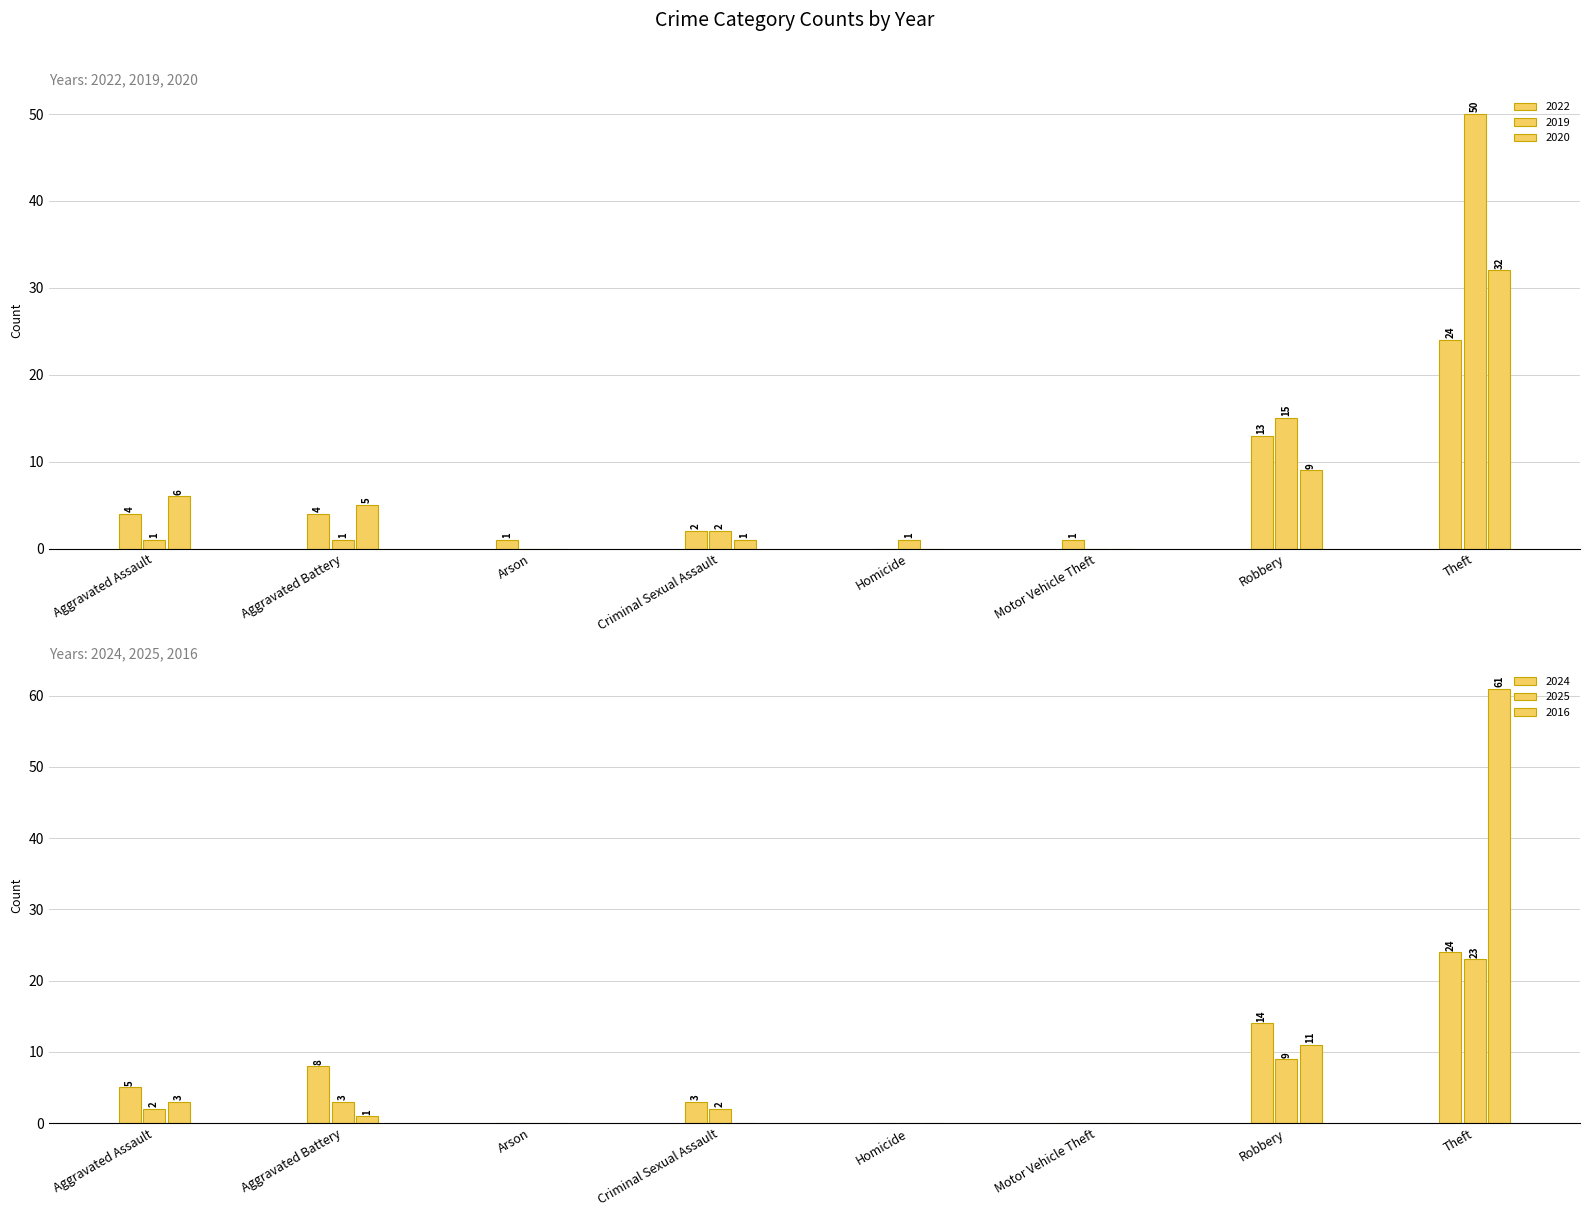

At which category is the sum across all series the highest?

Theft